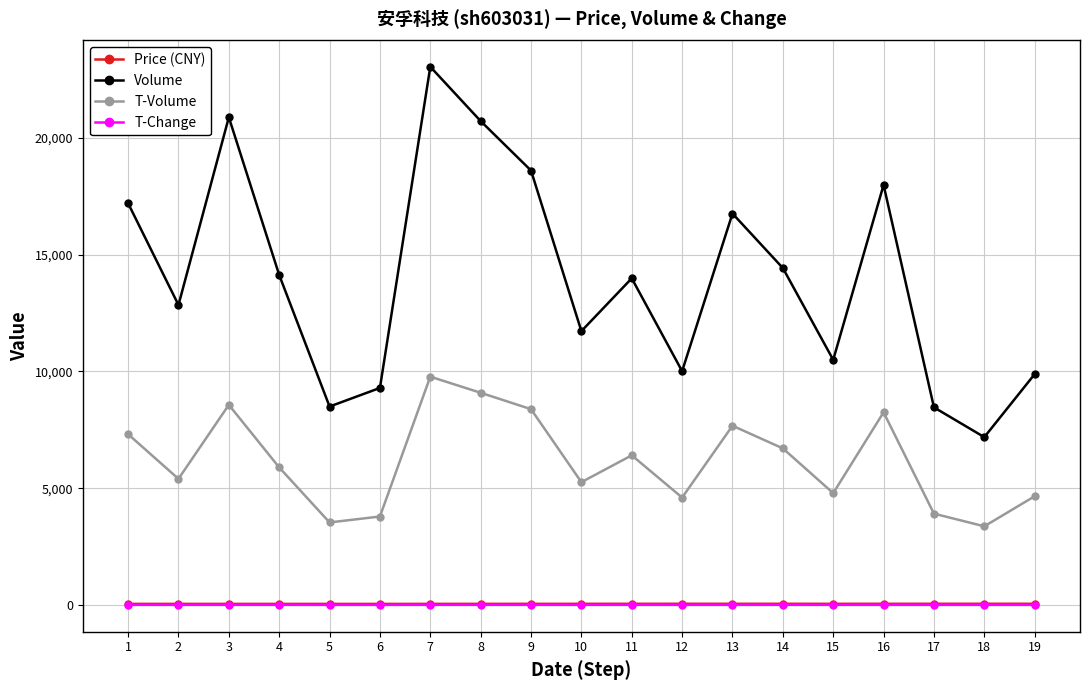

True or false: T-Change has more than 1 points higher than both neighbors.

True